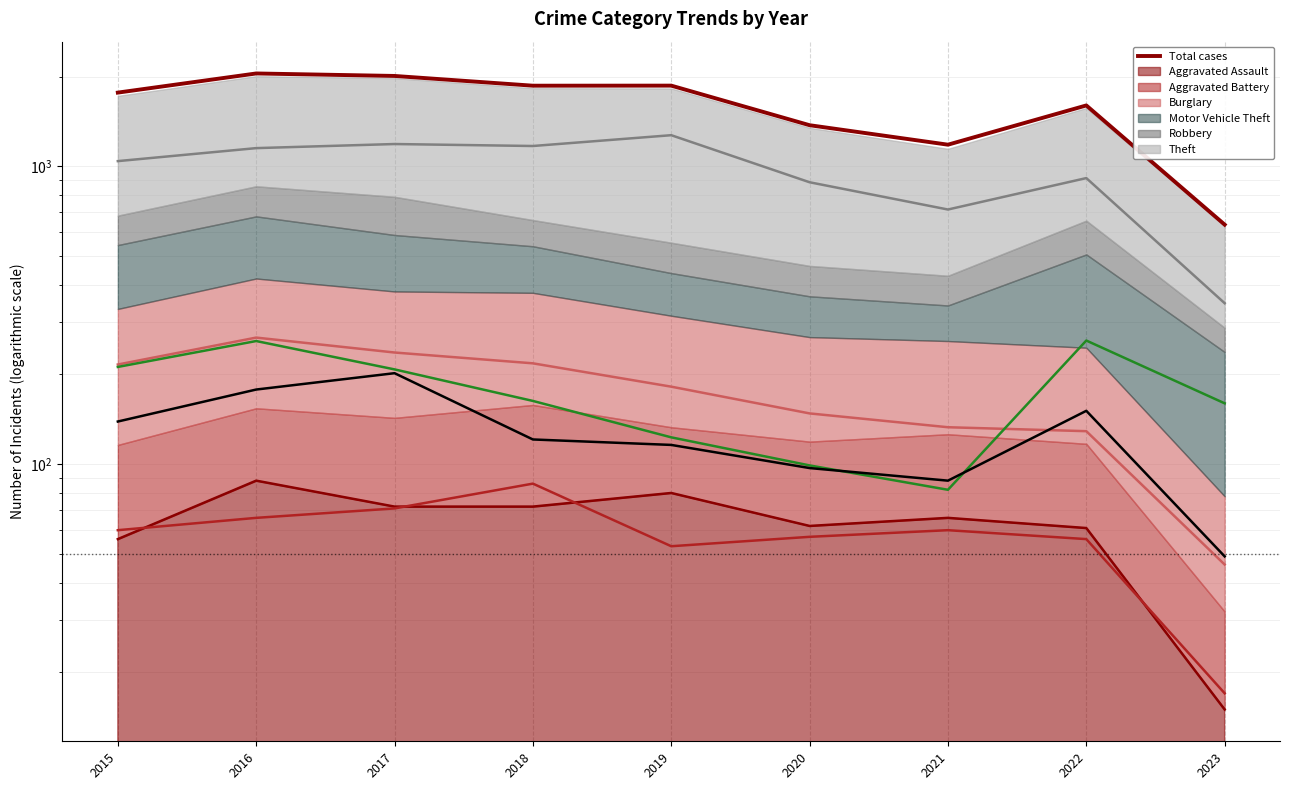

True or false: Aggravated Assault has a value of 25 at 2023.

False